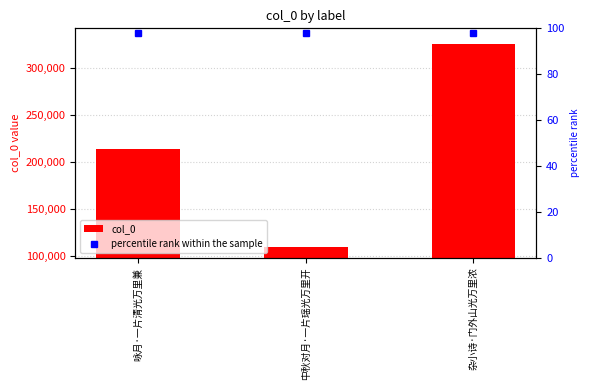

List the labels in order of value, smallest first.

中秋对月·一片瑶光万里开, 咏月·一片清光万里兼, 杂小诗·门外山光万里浓